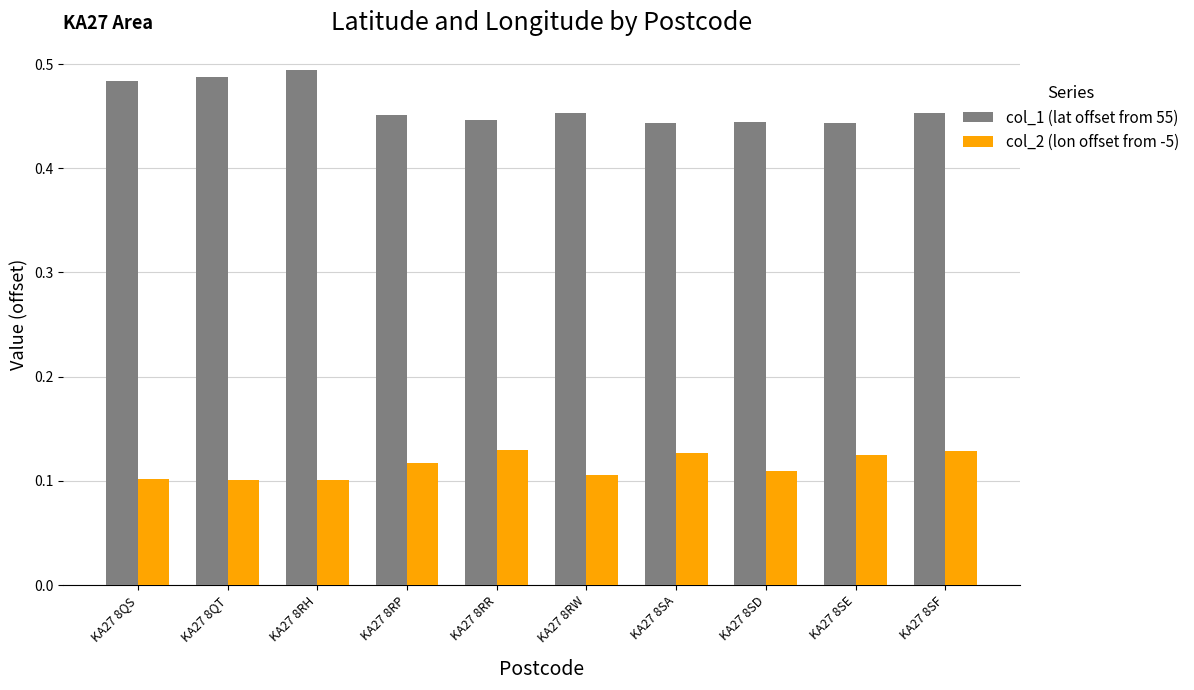

True or false: col_2 (lon offset from -5) has a value of 0.1 at KA27 8RR.

True